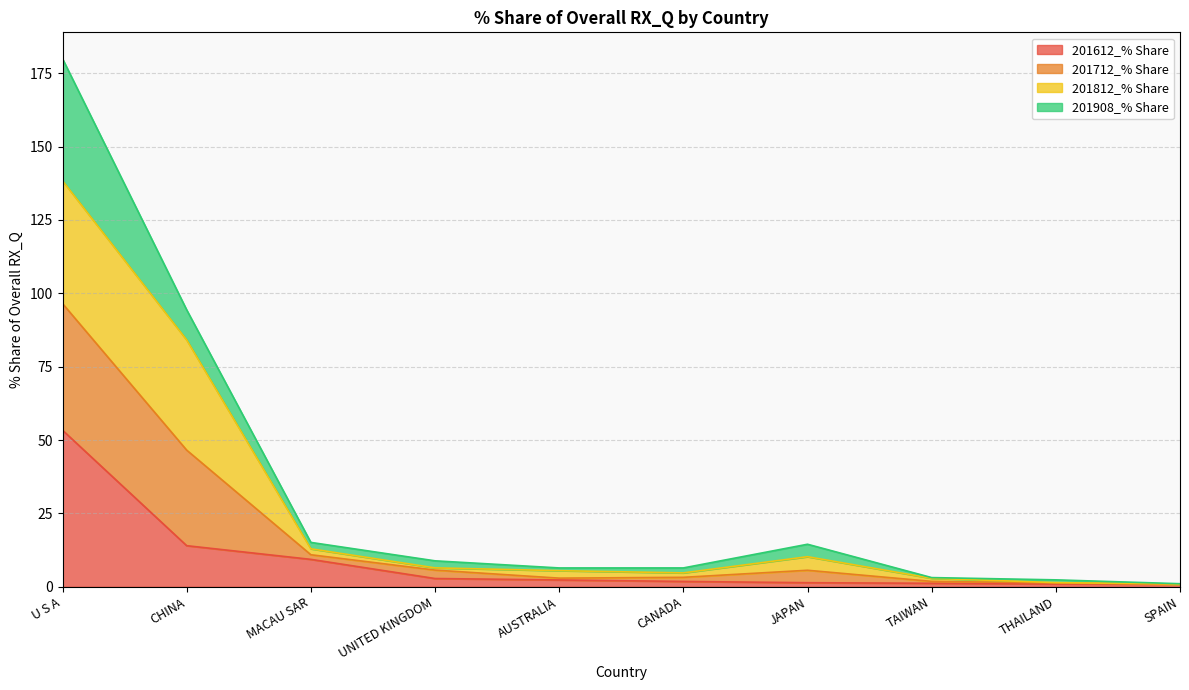

At which label does 201612_% Share reach its peak?

U S A